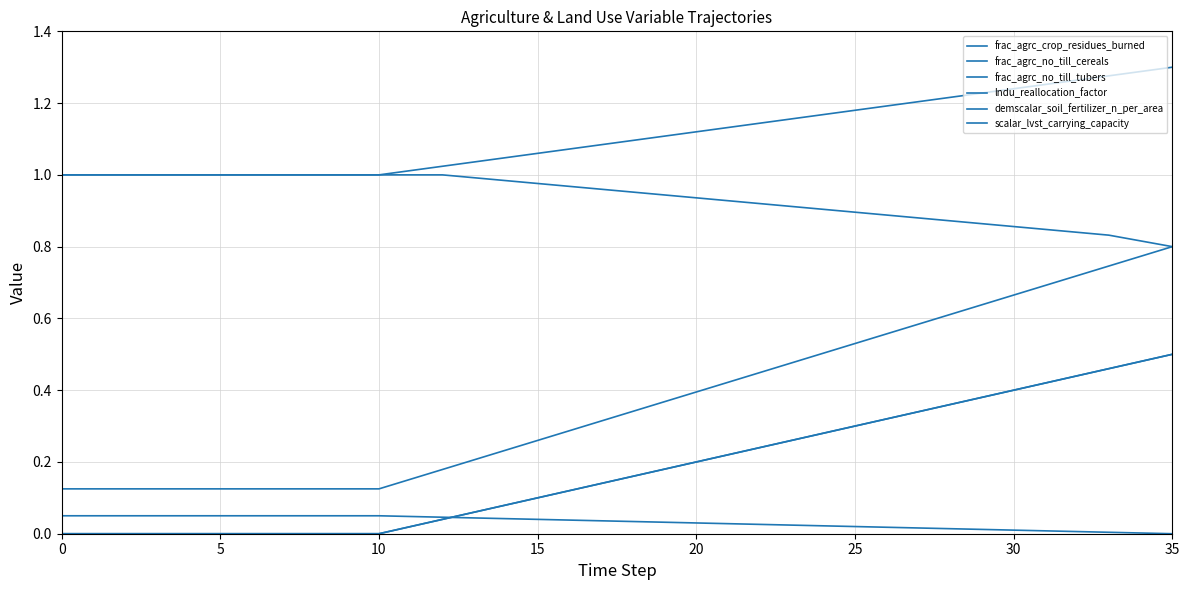

True or false: demscalar_soil_fertilizer_n_per_area has more than 1 interior local peaks.

False